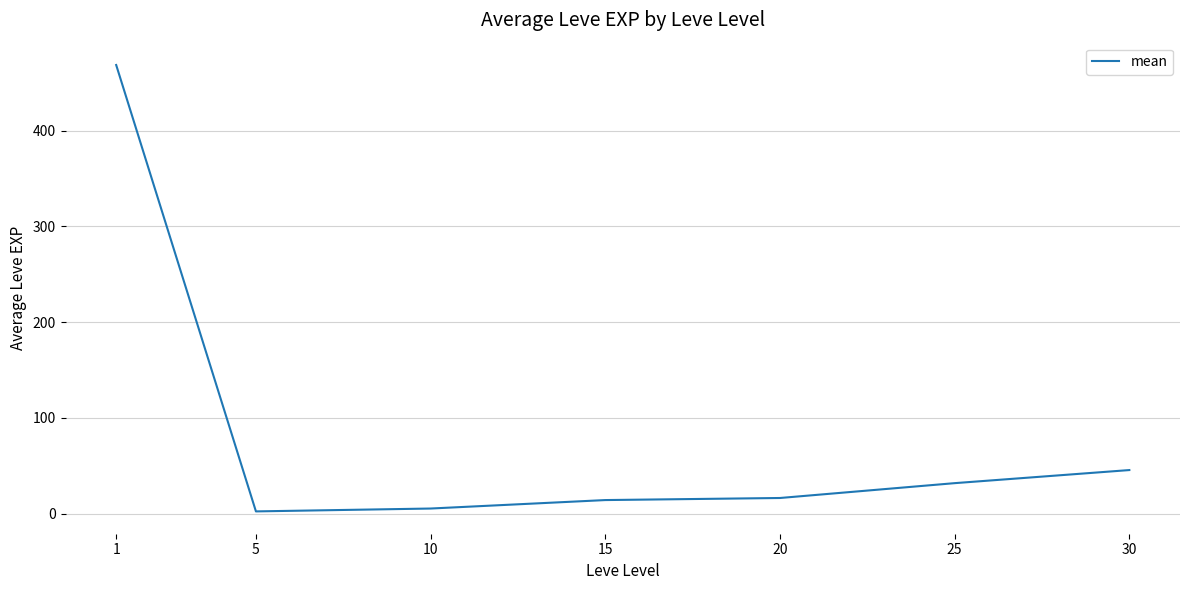

What is the greatest value displayed?

468.5